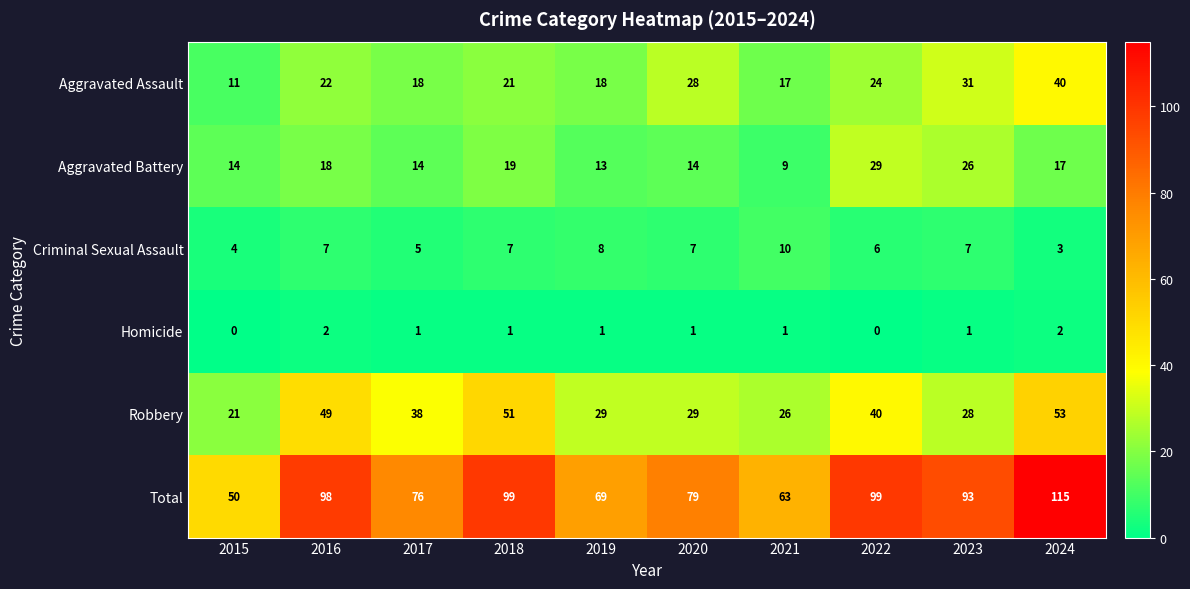

What is the greatest value displayed?

115